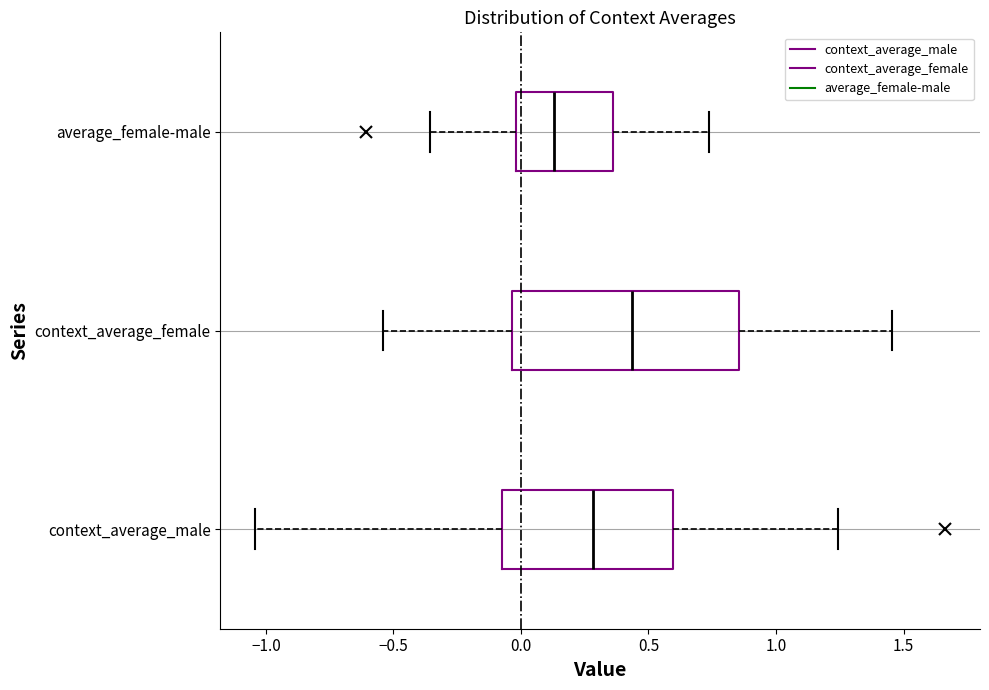

Reading bottom to top, read every box against the x-axis: the position of its median line, the range the box covers, and the ends of its whiskers. The values are not printed on the chart, so give them approximately, as read against the axis.

context_average_male: median 0.30, box -0.10 to 0.60, whiskers -1.05 to 1.25
context_average_female: median 0.45, box -0.05 to 0.85, whiskers -0.55 to 1.45
average_female-male: median 0.15, box 0.00 to 0.35, whiskers -0.35 to 0.75